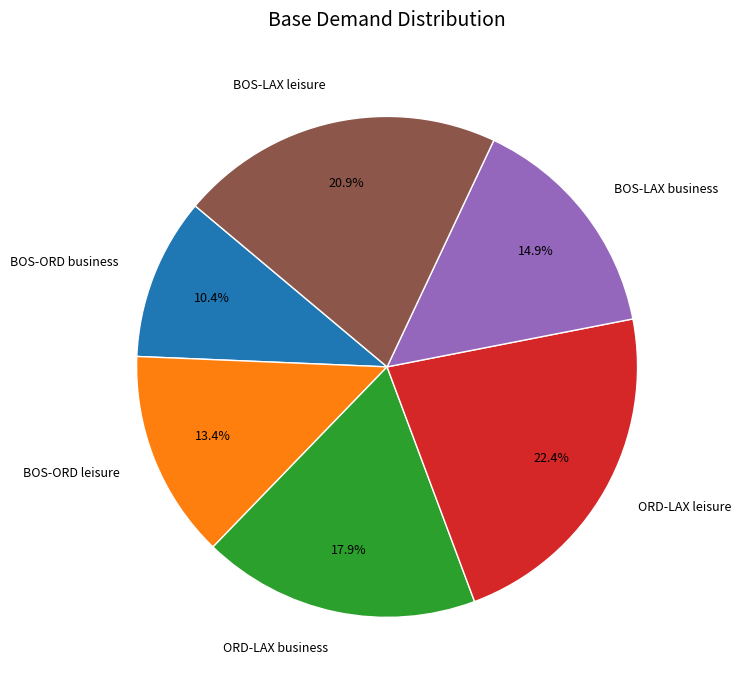

Between BOS-LAX business and BOS-LAX leisure, which is larger?

BOS-LAX leisure